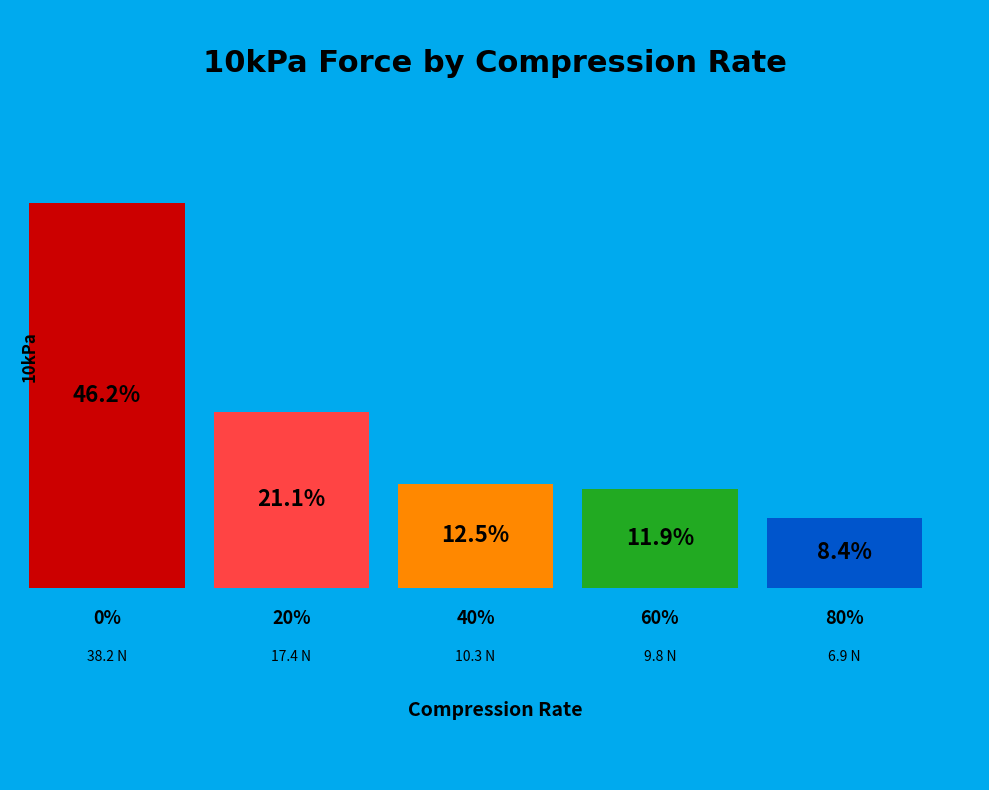

Is it true that 20% is 21% of the pie?

True